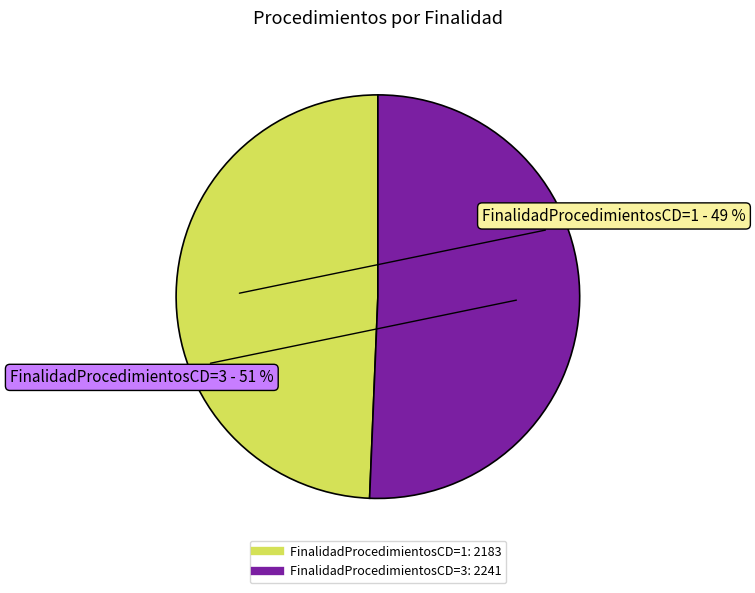

Count the number of slices in the pie.

2